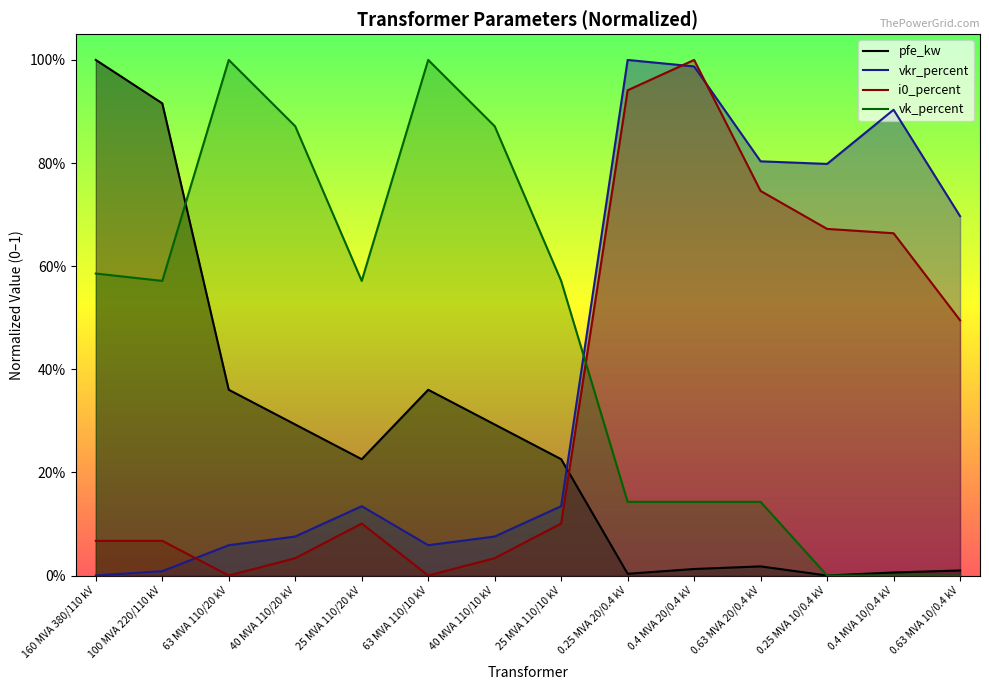

Rank the series at 0.4 MVA 20/0.4 kV from lowest to highest value.

pfe_kw, vk_percent, vkr_percent, i0_percent